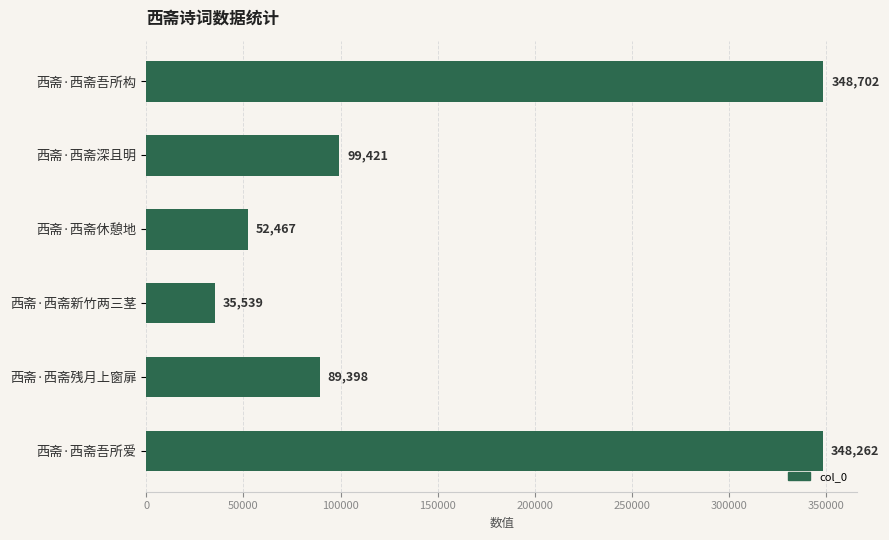

Reading bottom to top, what are all the values shown in this chart?

348262	89398	35539	52467	99421	348702